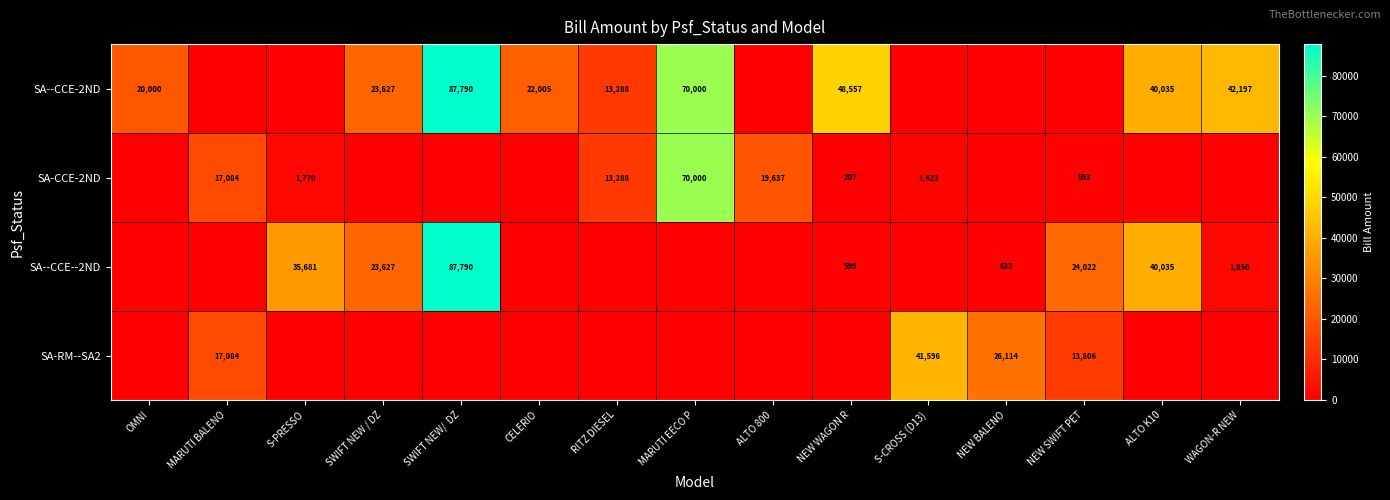

Is it true that SA--CCE-2ND equals 94170 at MARUTI EECO P?

False